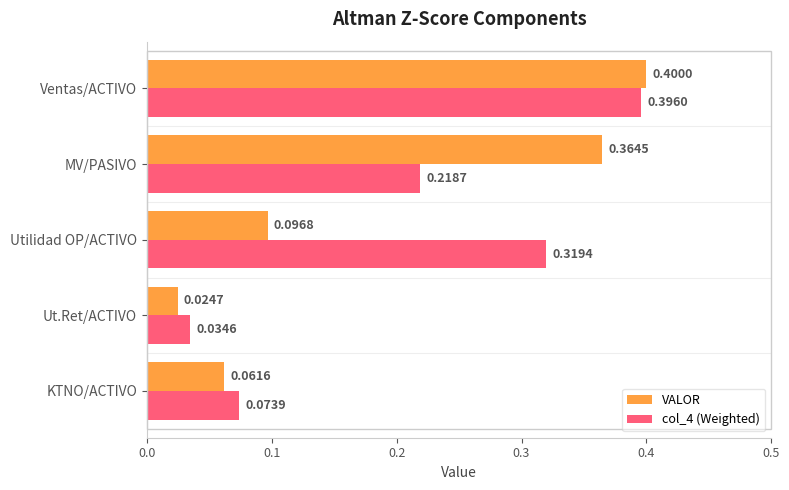

Where is VALOR nearest to the value 0?

Ut.Ret/ACTIVO